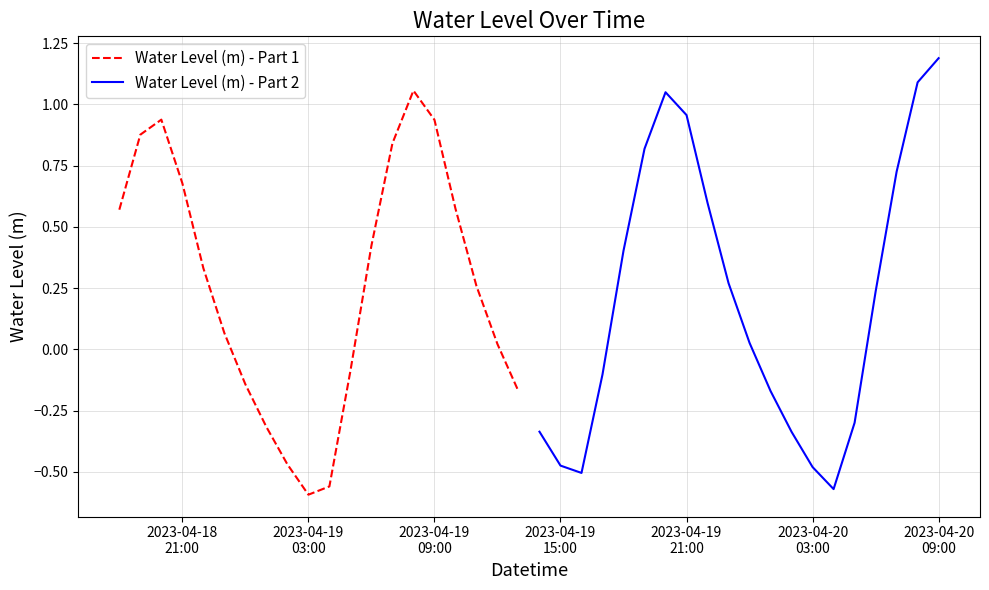

What are all the series names shown in the legend?

Water Level (m) - Part 1, Water Level (m) - Part 2